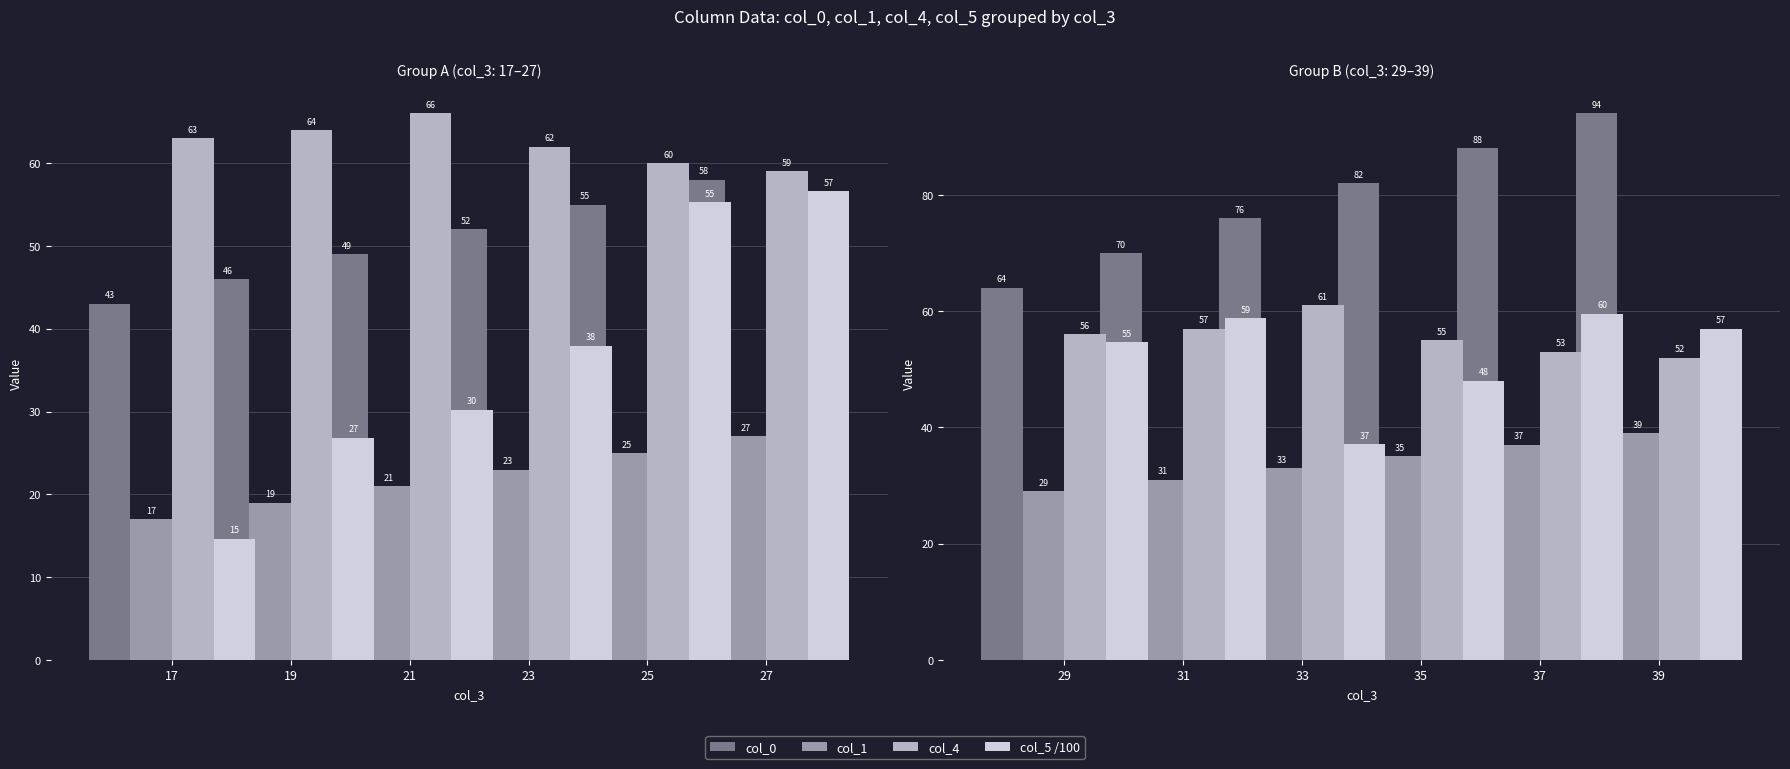

List the series in order of their peak value, lowest first.

col_1, col_5 /100, col_4, col_0